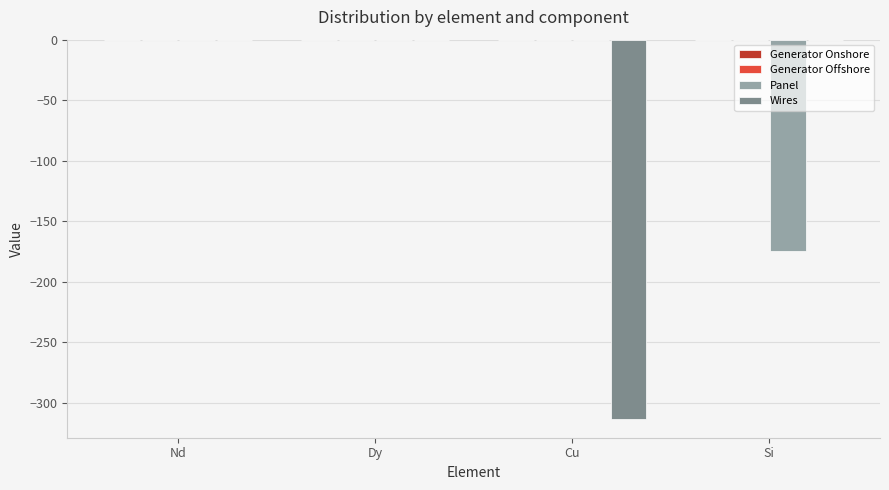

The Panel series shows -61.4 at Nd. True or false?

False